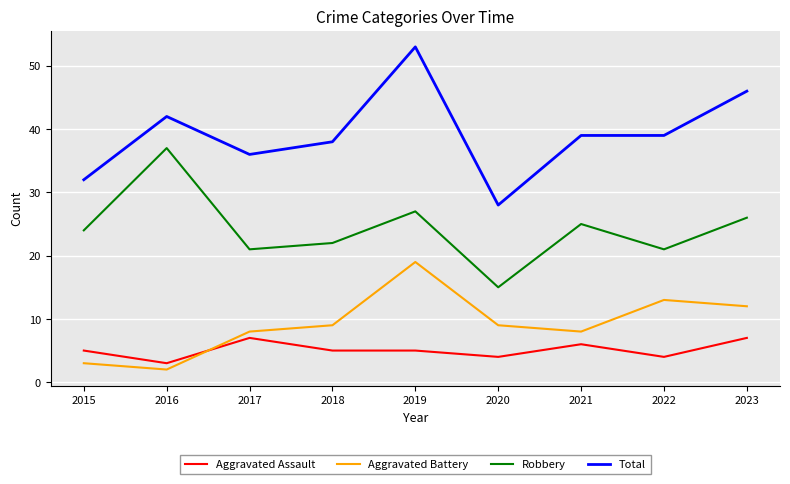

Which category has the lowest value in the Total series?

2020